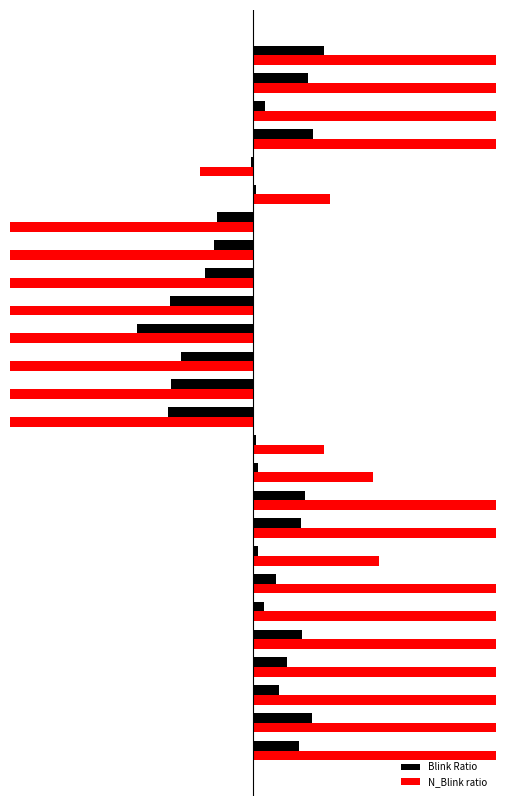

What are all the series names shown in the legend?

Blink Ratio, N_Blink ratio